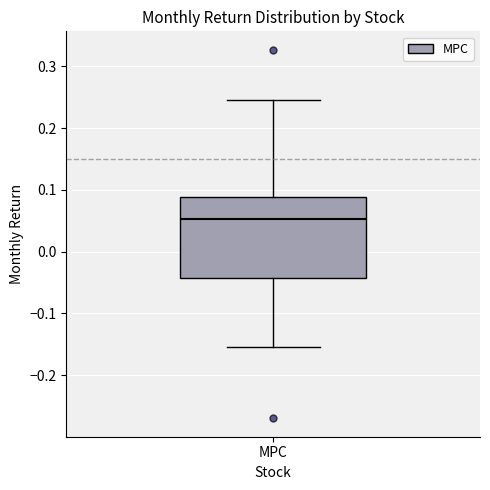

Read this box plot against the y-axis: the position of the median line, the range covered by the box, and the ends of both whiskers. The values are not printed on the chart, so give them approximately, as read against the axis.

median 0.05, box -0.04 to 0.09, whiskers -0.15 to 0.25